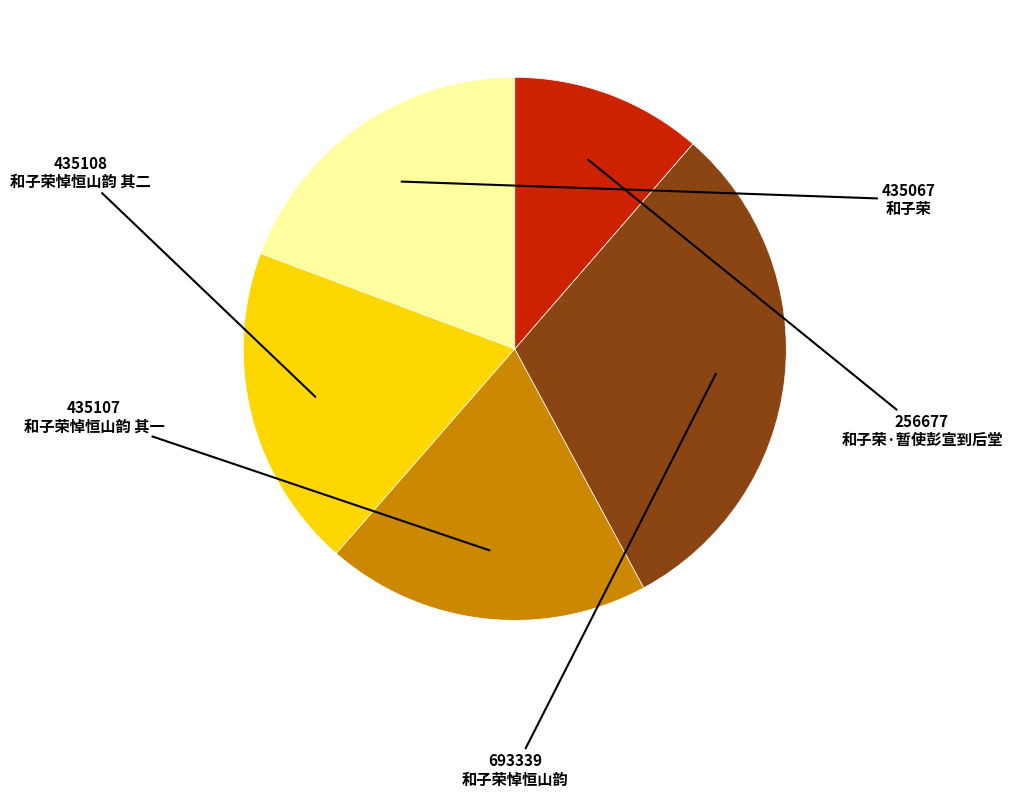

Is the sum of 和子荣 and 和子荣悼恒山韵 其二 greater than half?

No